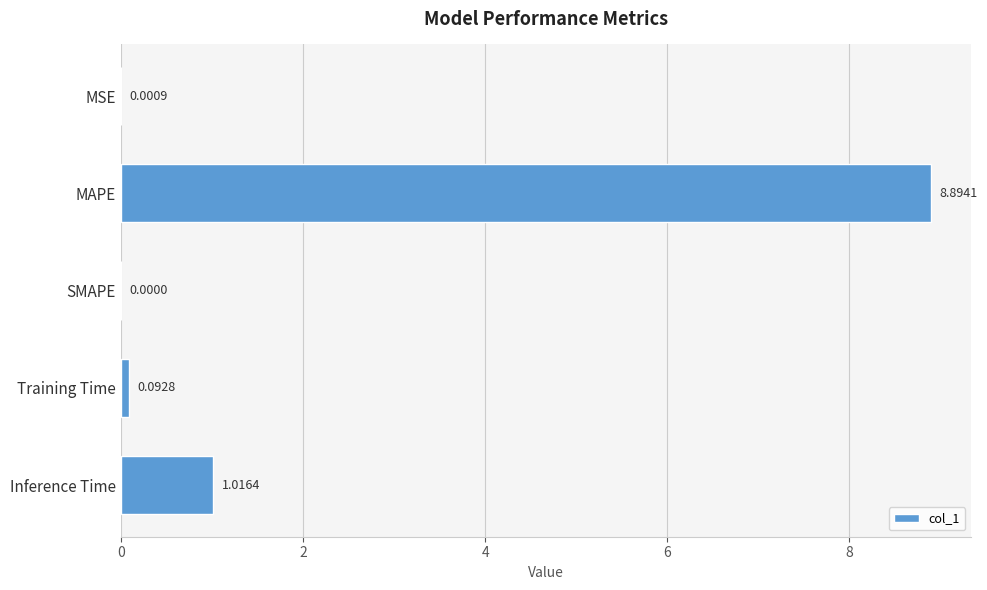

What is the sum of all values?

10.0